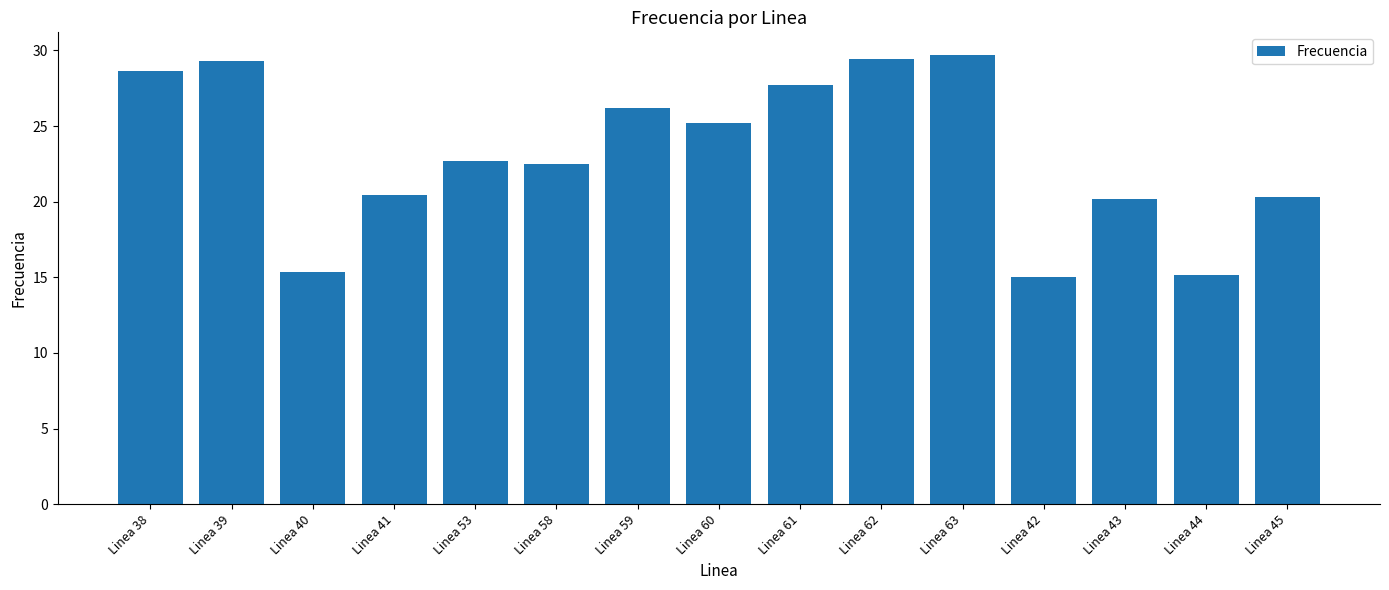

What is the label of the 10th bar from the left?

Linea 62